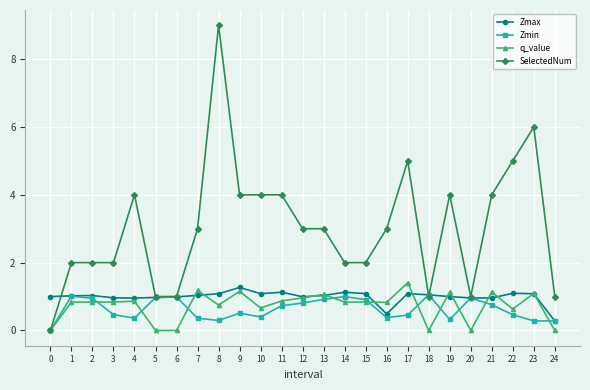

True or false: Zmax has more than 1 interior local peaks.

True